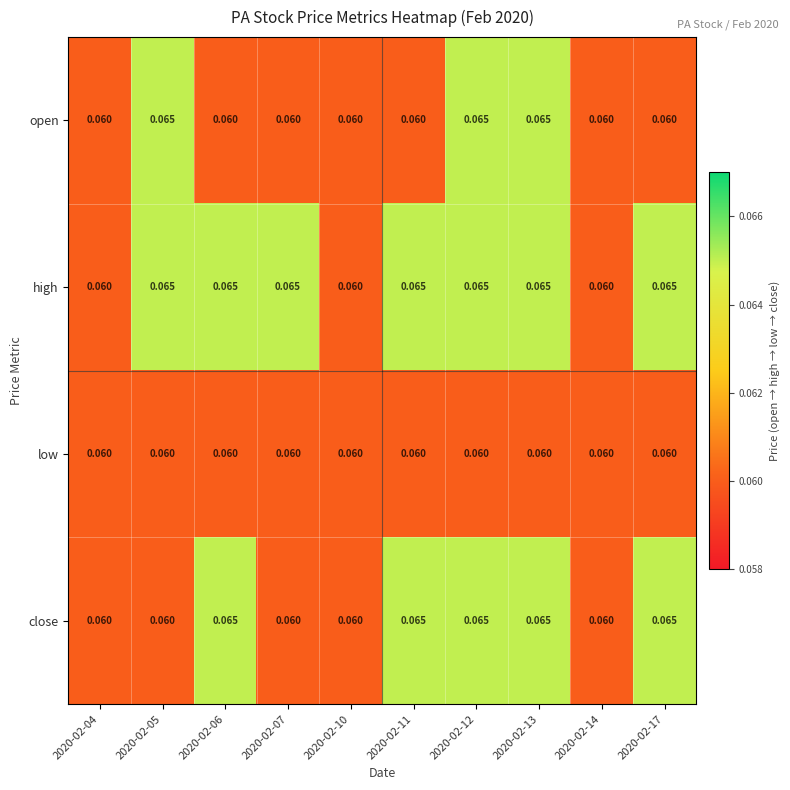

Which series has the largest total across all categories?

high